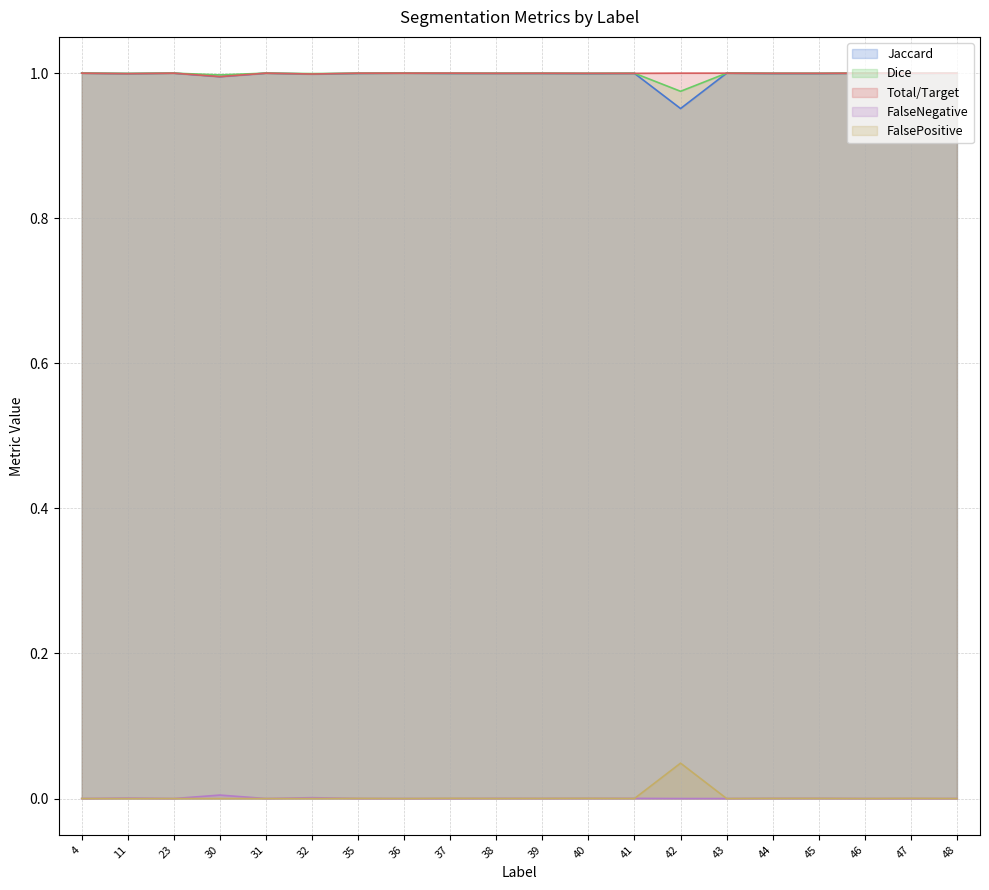

True or false: Jaccard has more than 1 interior local peaks.

True